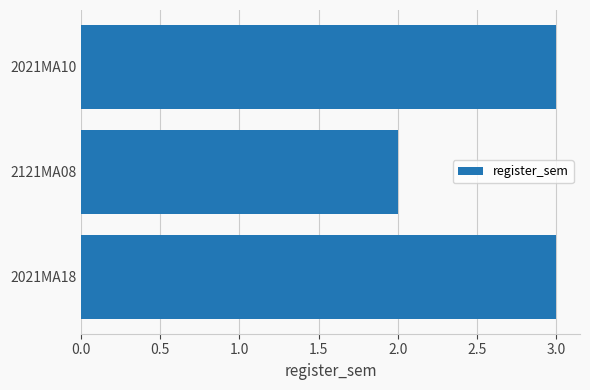

Which category has the lowest value across all series?

2121MA08